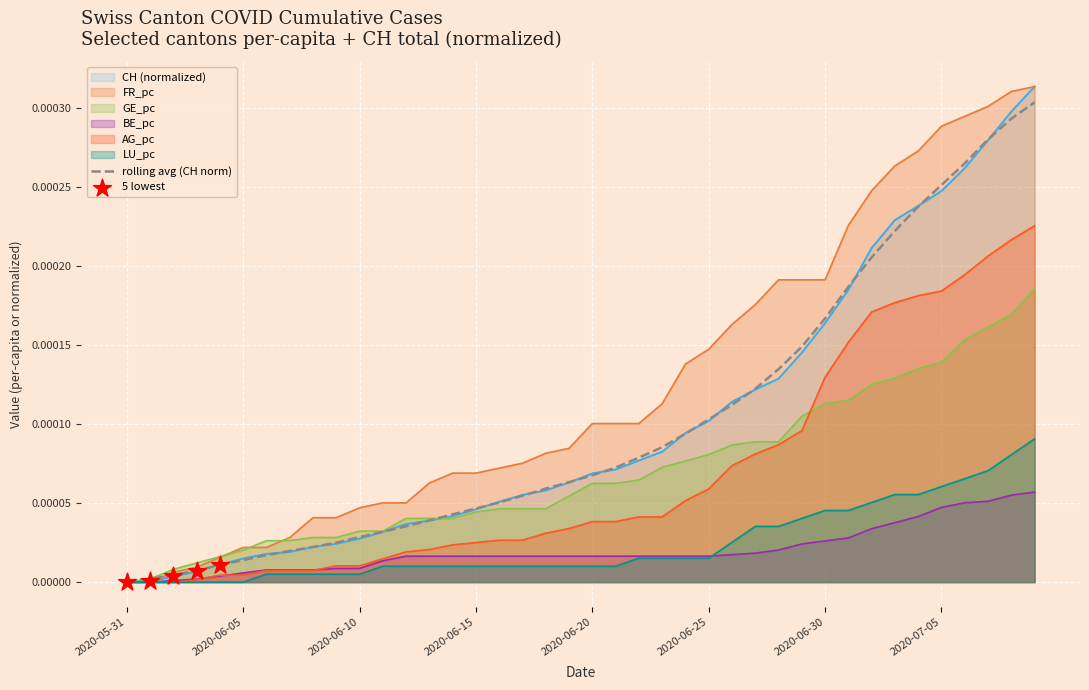

At how many categories does at least one series exceed 0?

39